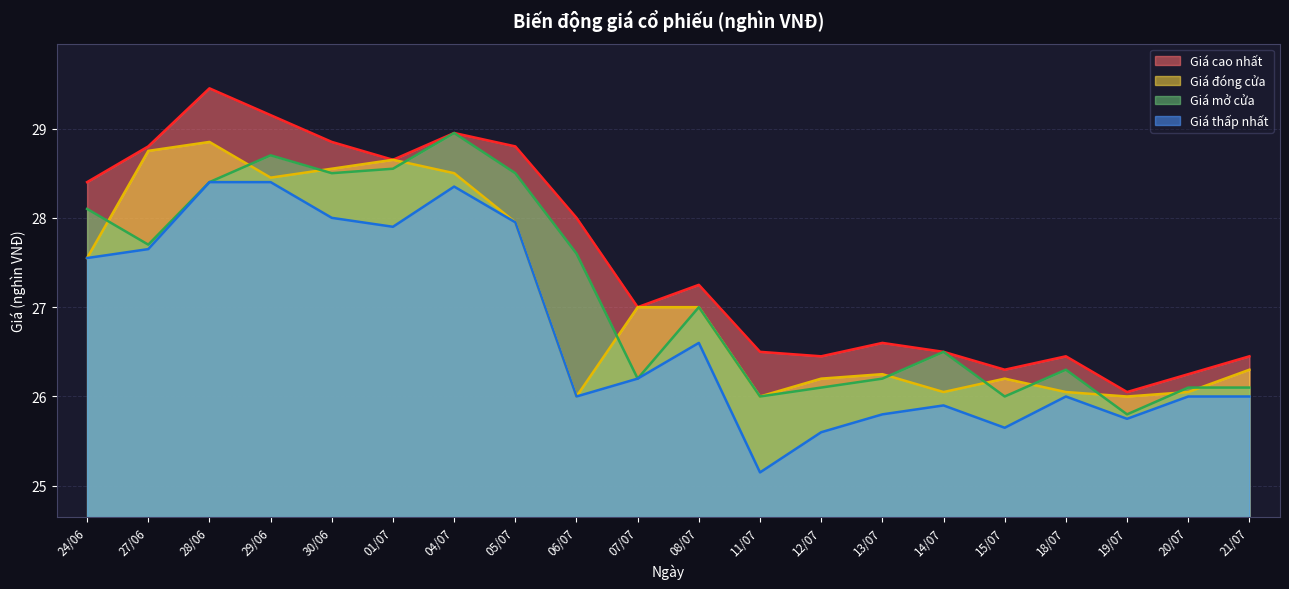

Reading left to right, transcribe all the data shown in this chart.

Giá cao nhất: 24/06=28.4	27/06=28.8	28/06=29.4	29/06=29.1	30/06=28.9	01/07=28.6	04/07=28.9	05/07=28.8	06/07=28.0	07/07=27.0	08/07=27.2	11/07=26.5	12/07=26.4	13/07=26.6	14/07=26.5	15/07=26.3	18/07=26.4	19/07=26.1	20/07=26.2	21/07=26.4
Giá đóng cửa: 24/06=27.6	27/06=28.8	28/06=28.9	29/06=28.4	30/06=28.6	01/07=28.6	04/07=28.5	05/07=27.9	06/07=26.0	07/07=27.0	08/07=27.0	11/07=26.0	12/07=26.2	13/07=26.2	14/07=26.1	15/07=26.2	18/07=26.1	19/07=26.0	20/07=26.1	21/07=26.3
Giá mở cửa: 24/06=28.1	27/06=27.7	28/06=28.4	29/06=28.7	30/06=28.5	01/07=28.6	04/07=28.9	05/07=28.5	06/07=27.6	07/07=26.2	08/07=27.0	11/07=26.0	12/07=26.1	13/07=26.2	14/07=26.5	15/07=26.0	18/07=26.3	19/07=25.8	20/07=26.1	21/07=26.1
Giá thấp nhất: 24/06=27.6	27/06=27.6	28/06=28.4	29/06=28.4	30/06=28.0	01/07=27.9	04/07=28.4	05/07=27.9	06/07=26.0	07/07=26.2	08/07=26.6	11/07=25.1	12/07=25.6	13/07=25.8	14/07=25.9	15/07=25.6	18/07=26.0	19/07=25.8	20/07=26.0	21/07=26.0